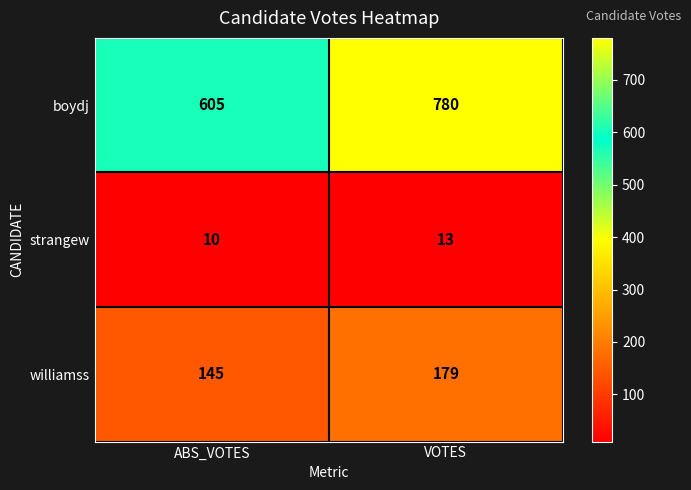

Which series has the largest total across all categories?

boydj